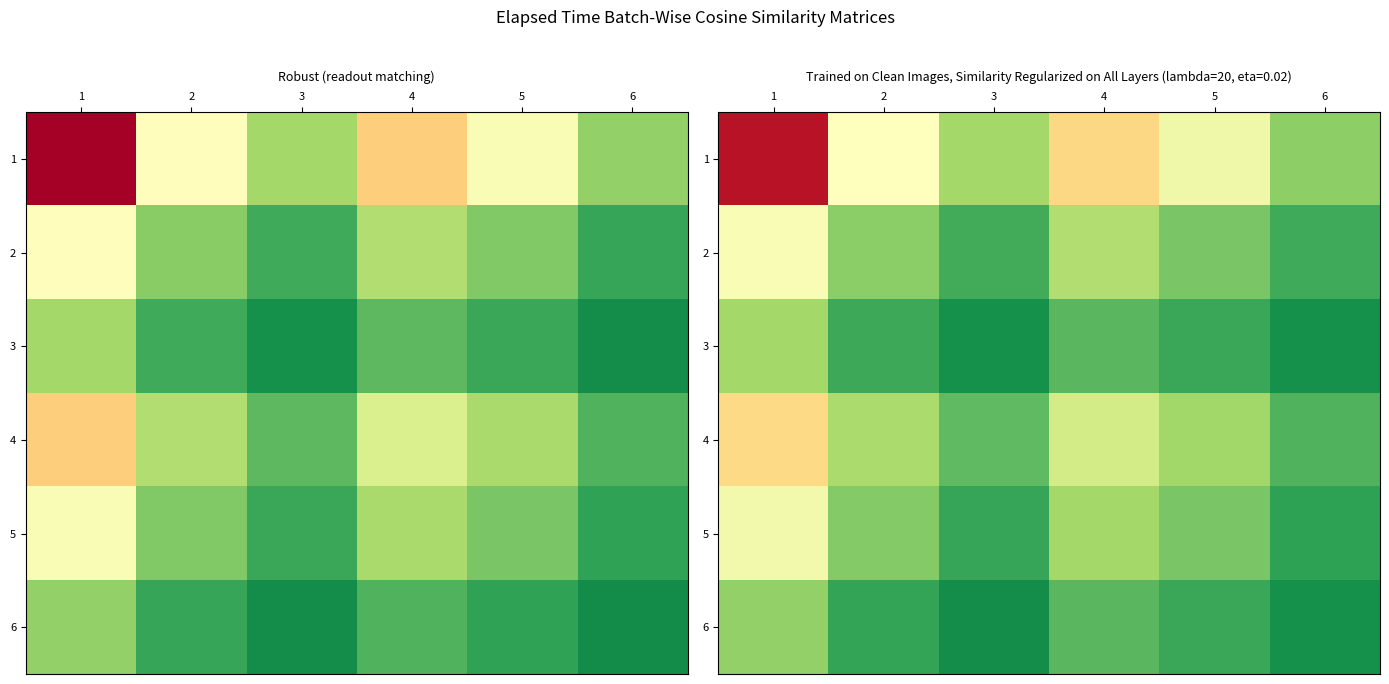

What is the total value across all series at 2?

1.6